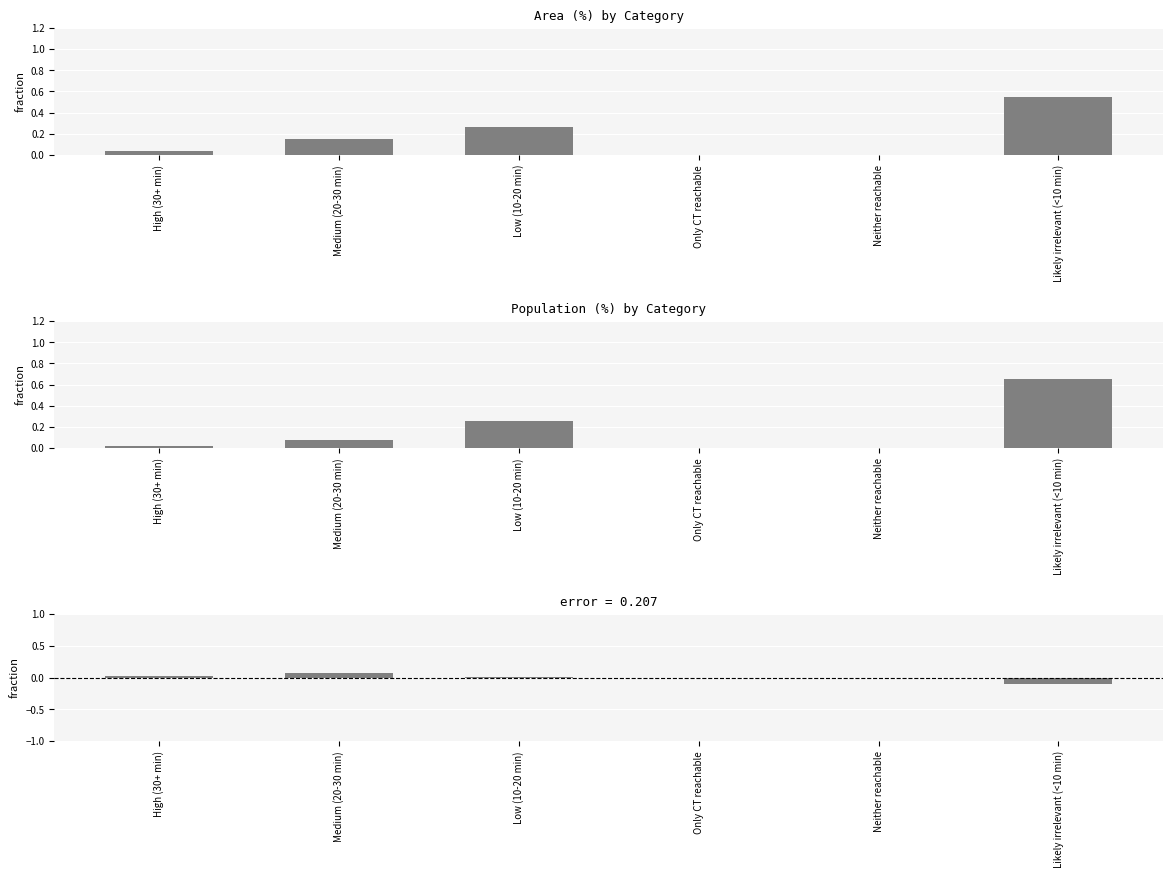

How many series are shown in this chart?

3